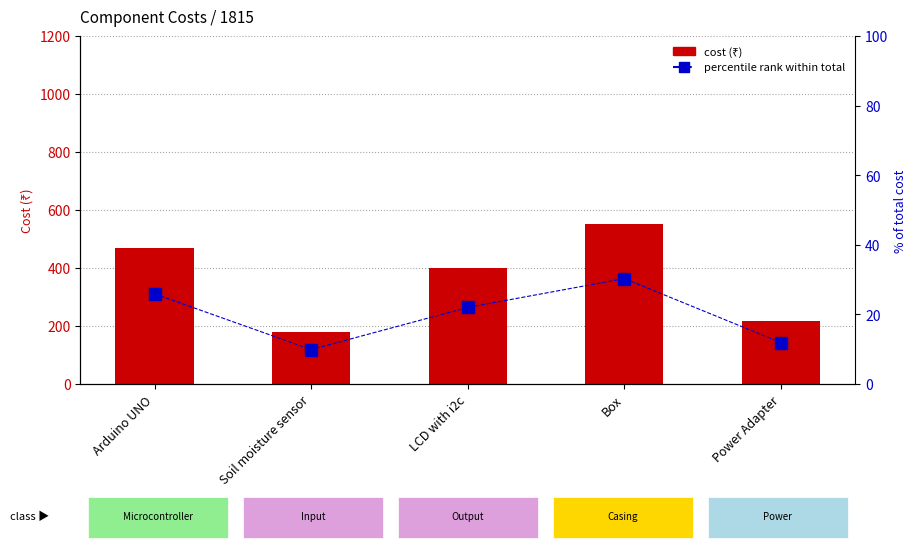

The value of percentile rank within total at Box is 49.0. True or false?

False